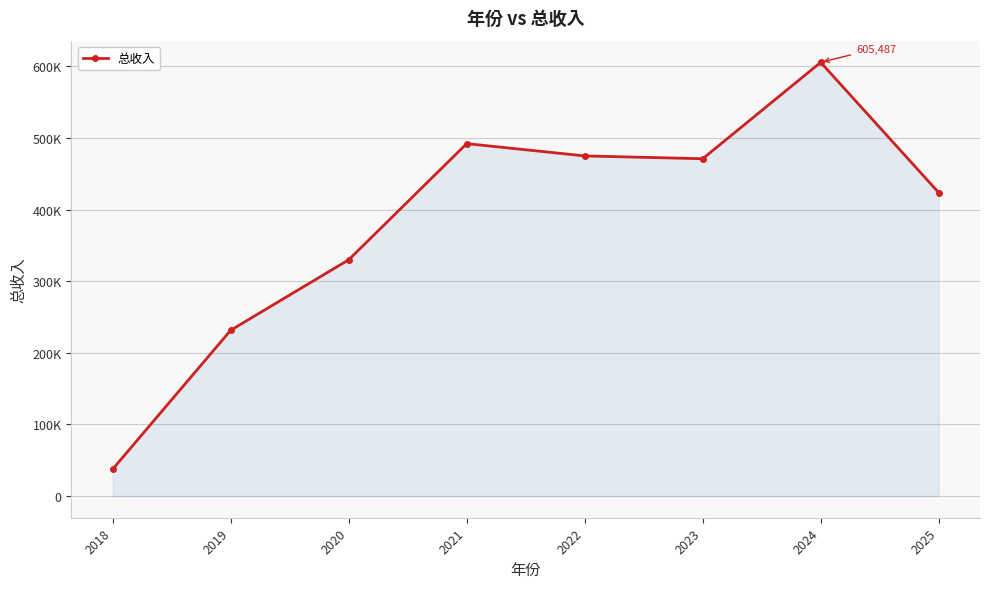

How many interior local peaks (higher than both neighbors) does the data have?

2